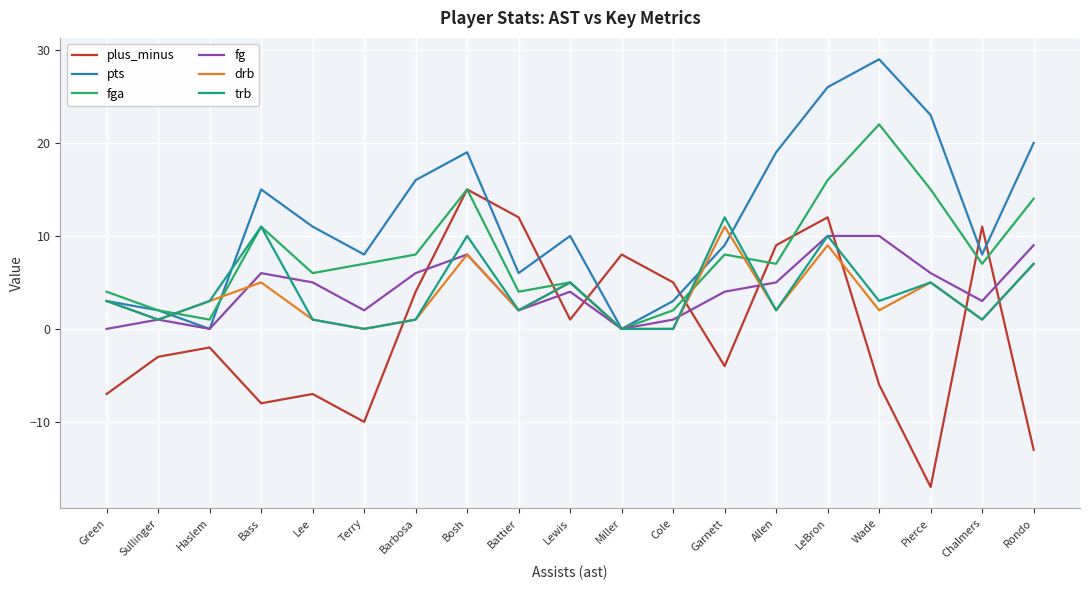

What is the difference between the plus_minus values at Green and Terry?

3